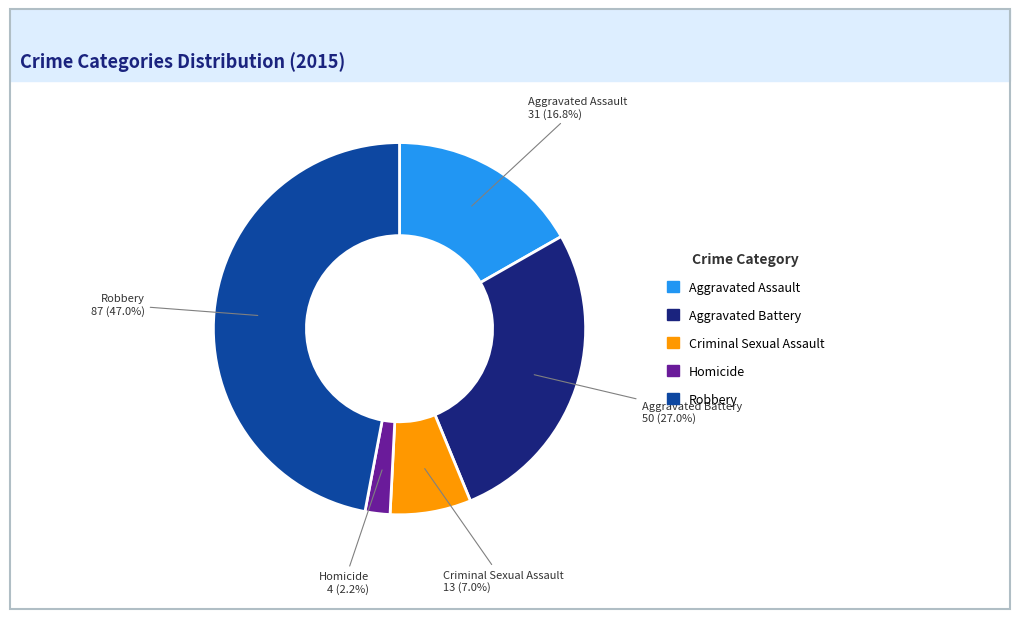

How many segments does this pie chart have?

5